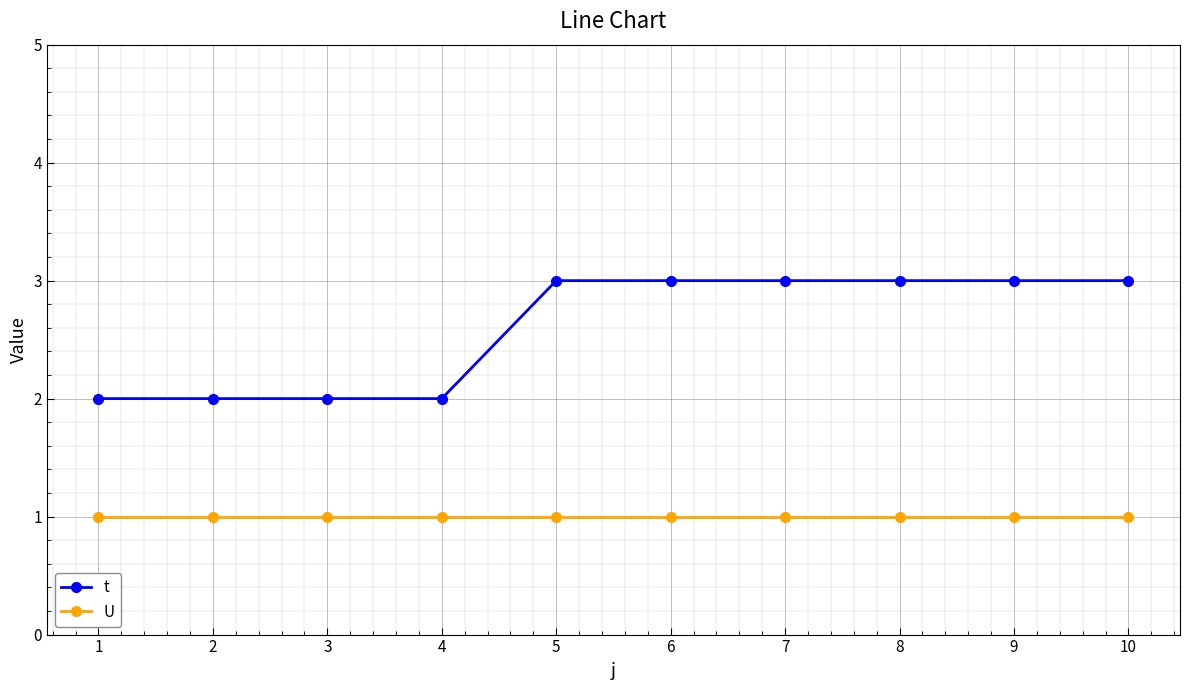

True or false: U and t cross at least once.

False